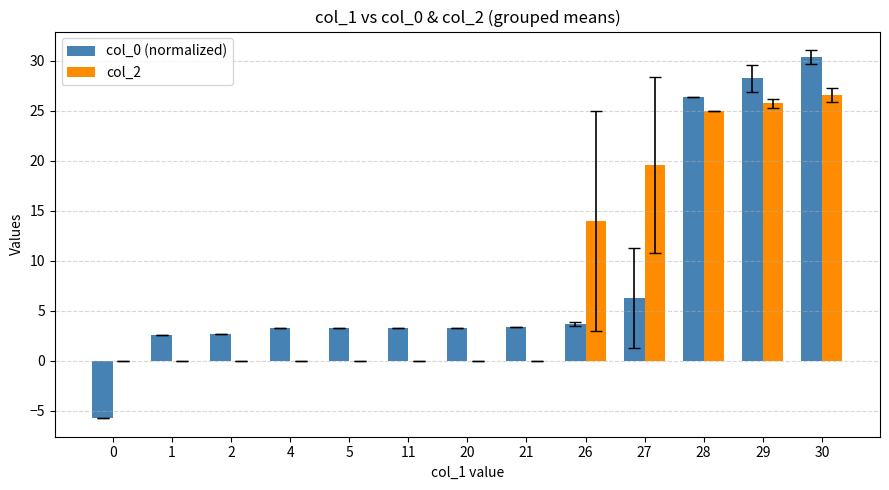

What are all the series names shown in the legend?

col_0 (normalized), col_2